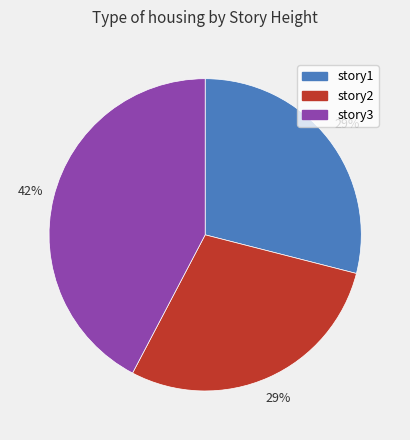

Combined, do story3 and story2 account for over 50%?

Yes